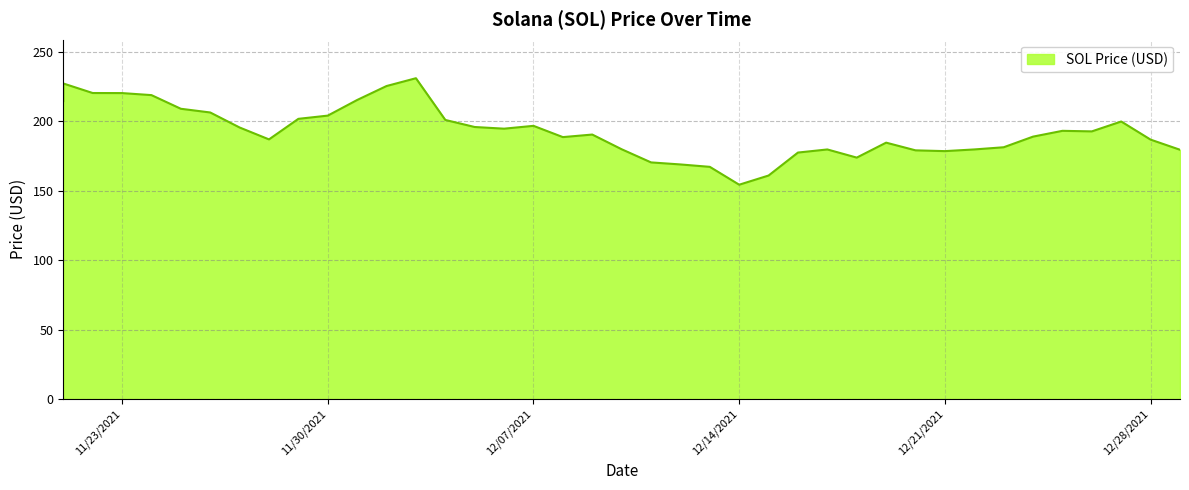

Which category has the highest value across all series?

12/03/2021